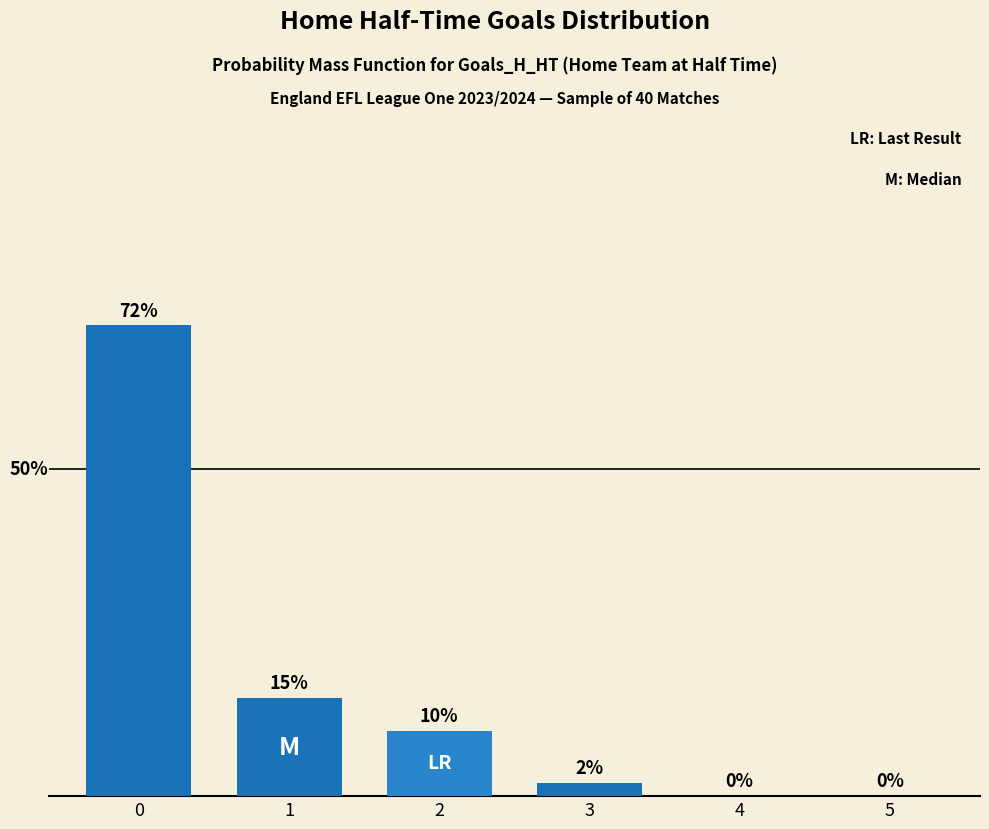

Are the bars horizontal?

No